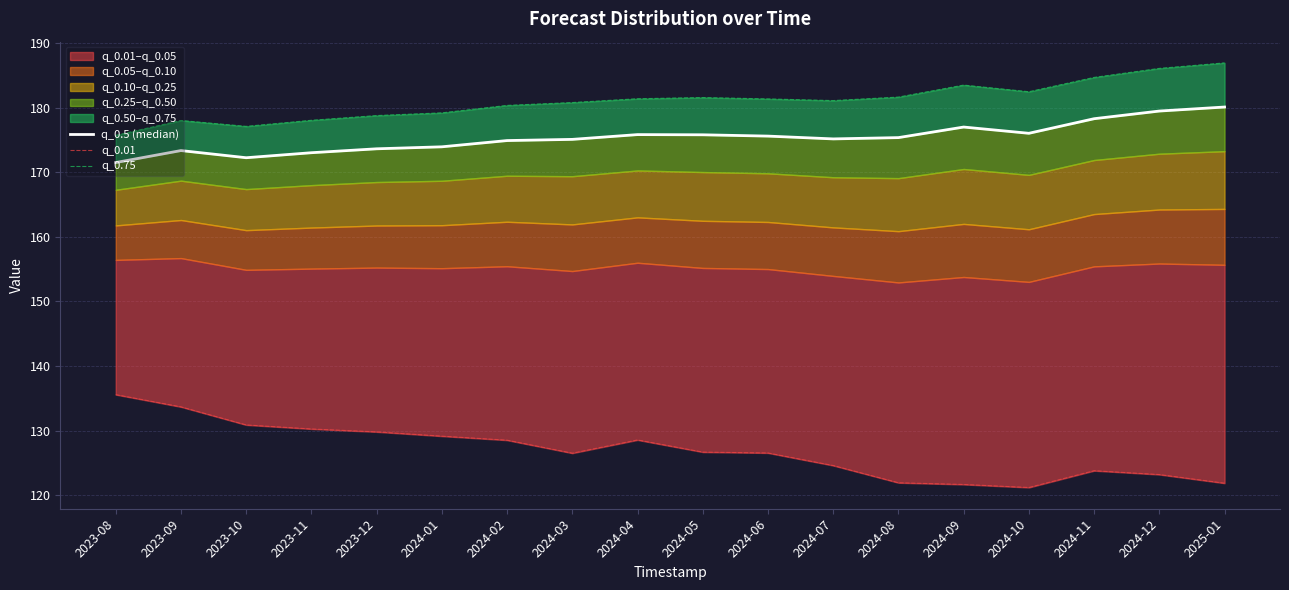

Reading left to right, transcribe all the data shown in this chart.

q_0.5 (median): 2023-08=171.5	2023-09=173.3	2023-10=172.2	2023-11=173.0	2023-12=173.6	2024-01=173.9	2024-02=174.9	2024-03=175.1	2024-04=175.8	2024-05=175.8	2024-06=175.6	2024-07=175.1	2024-08=175.3	2024-09=177.0	2024-10=176.0	2024-11=178.3	2024-12=179.5	2025-01=180.1
q_0.01: 2023-08=135.6	2023-09=133.7	2023-10=130.9	2023-11=130.2	2023-12=129.8	2024-01=129.1	2024-02=128.5	2024-03=126.5	2024-04=128.5	2024-05=126.7	2024-06=126.5	2024-07=124.6	2024-08=121.9	2024-09=121.6	2024-10=121.2	2024-11=123.8	2024-12=123.2	2025-01=121.8
q_0.75: 2023-08=175.7	2023-09=178.0	2023-10=177.1	2023-11=178.0	2023-12=178.8	2024-01=179.2	2024-02=180.3	2024-03=180.8	2024-04=181.4	2024-05=181.5	2024-06=181.3	2024-07=181.1	2024-08=181.6	2024-09=183.5	2024-10=182.4	2024-11=184.7	2024-12=186.1	2025-01=186.9